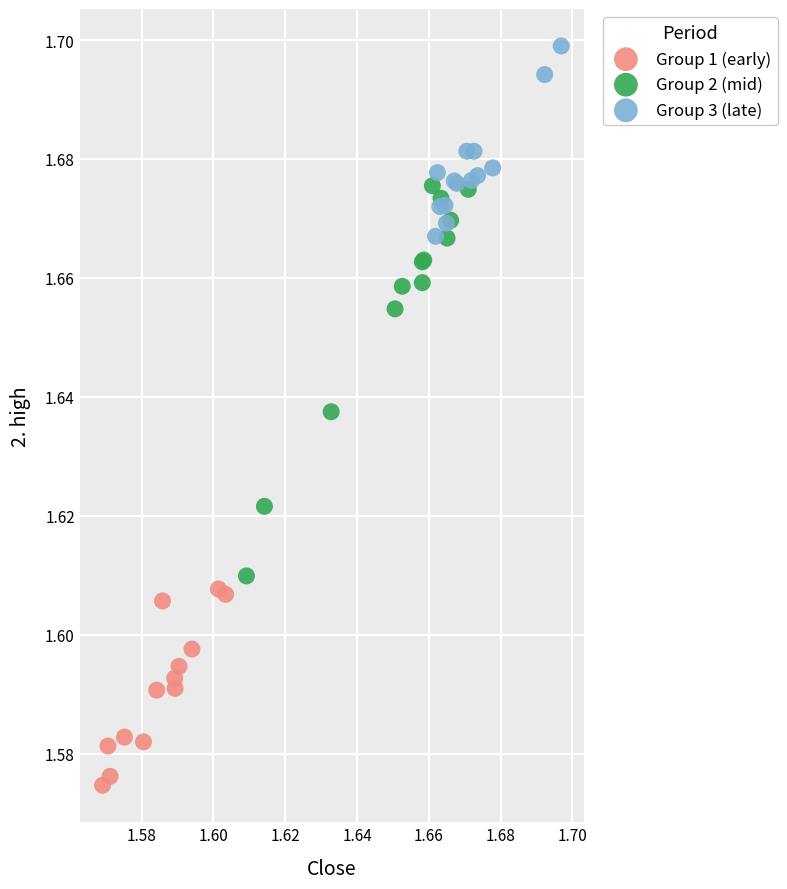

Which series has the widest spread of Y values?

Group 2 (mid)